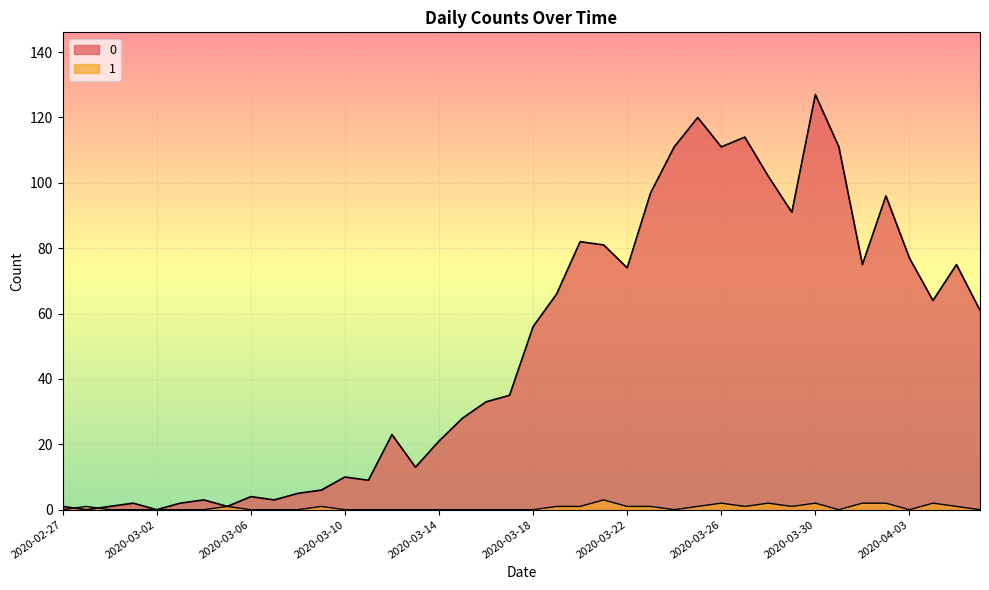

True or false: 0 has a value of 1 at 2020-02-27.

True